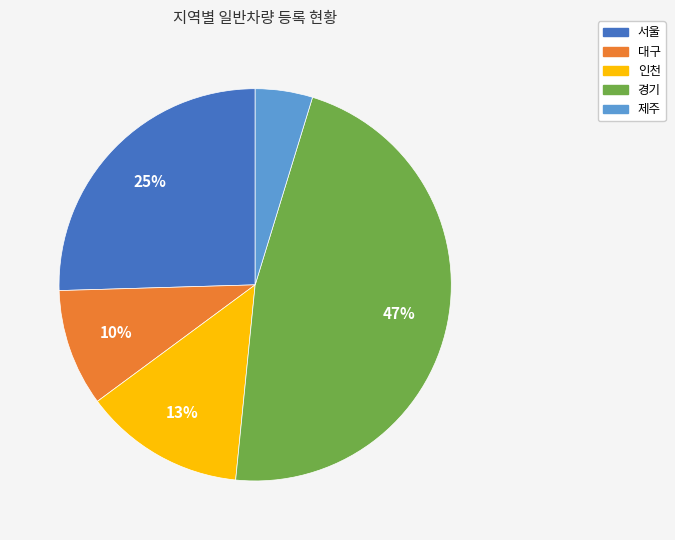

Does any single category account for the majority?

No